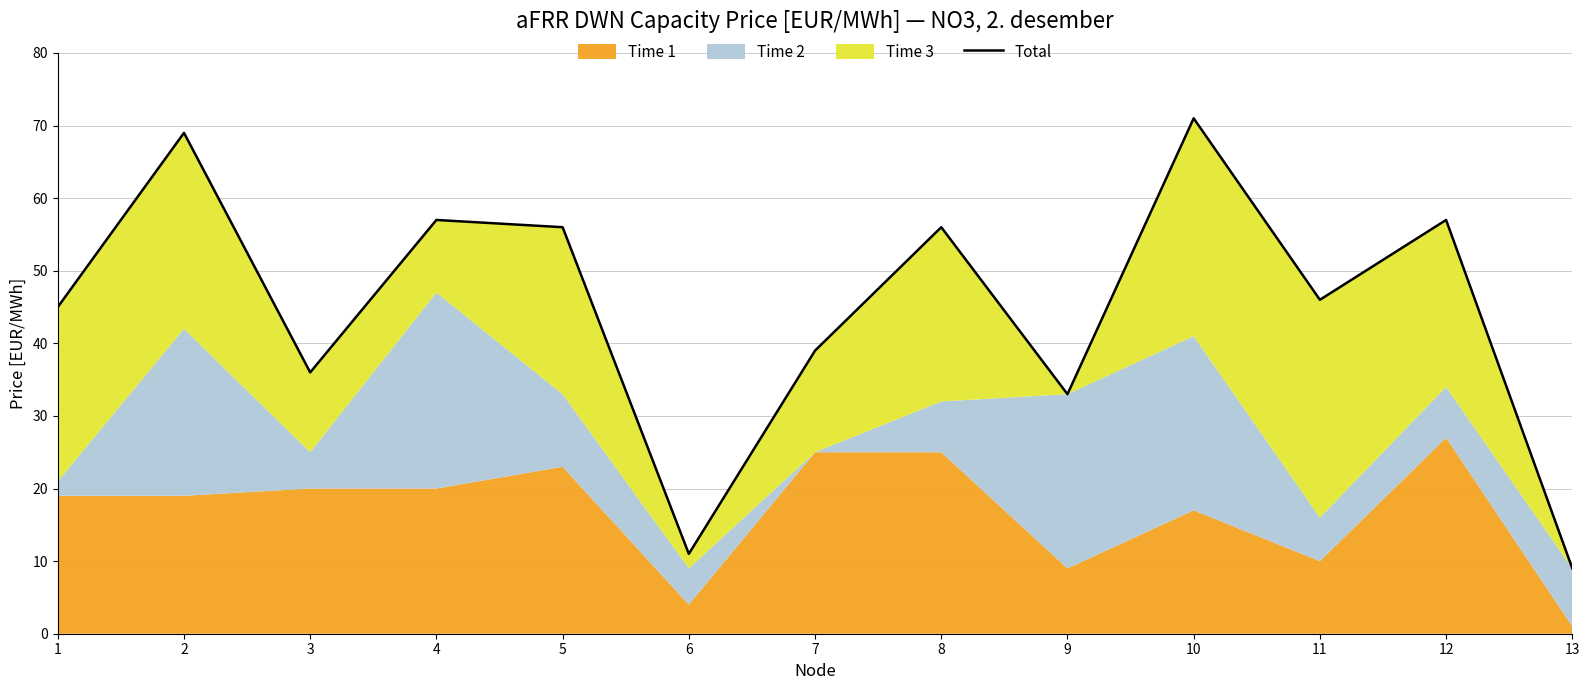

List the labels in order of value, largest first.

10, 2, 4, 12, 5, 8, 11, 1, 7, 3, 9, 6, 13